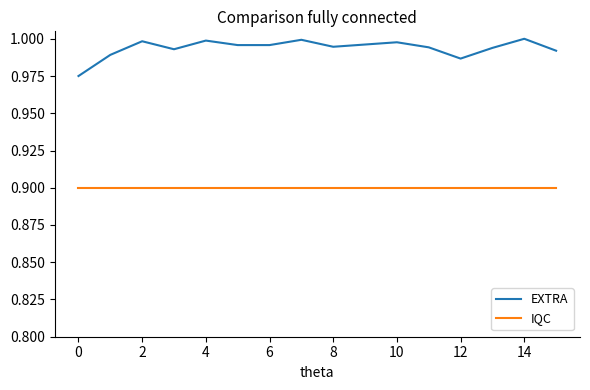

What is the highest value of the IQC series?

0.9